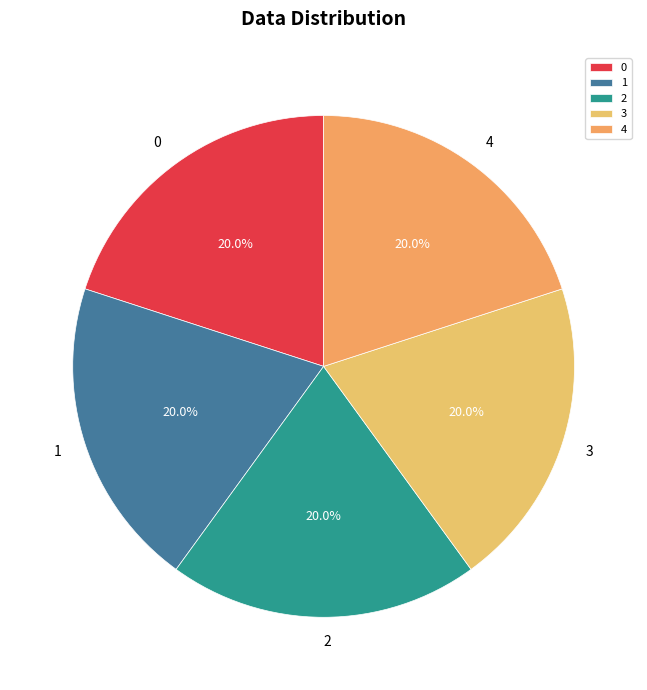

Does 0 represent more than half of the total?

No